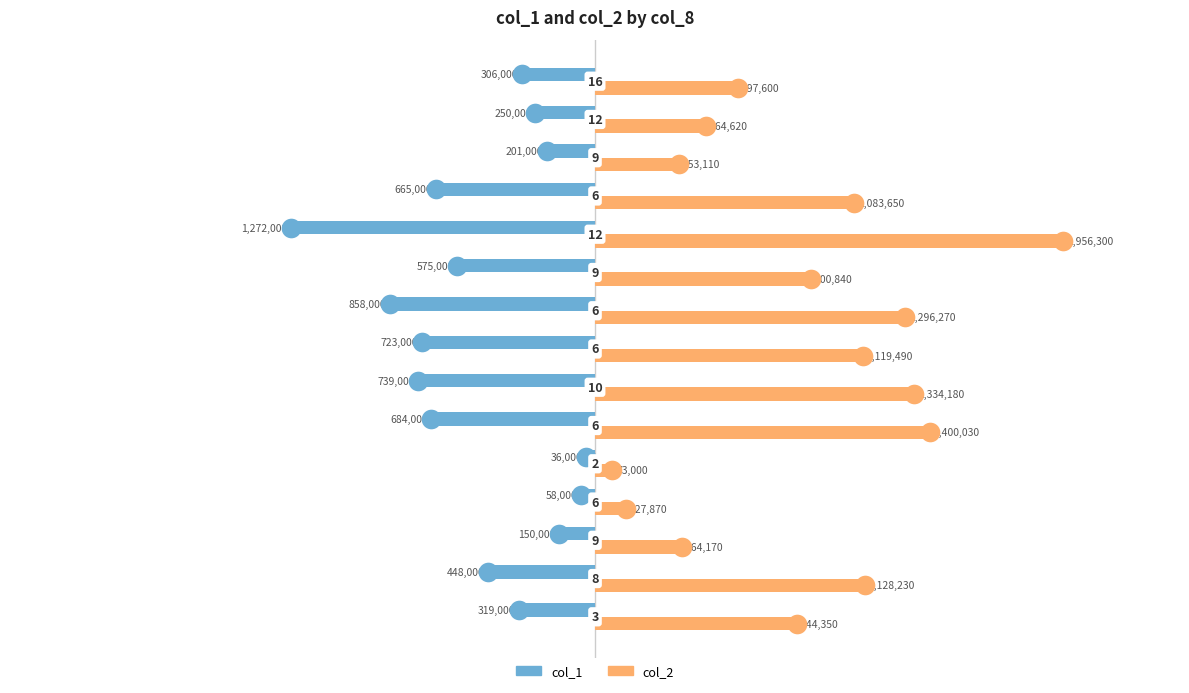

At how many categories does at least one series exceed 1575065?

1